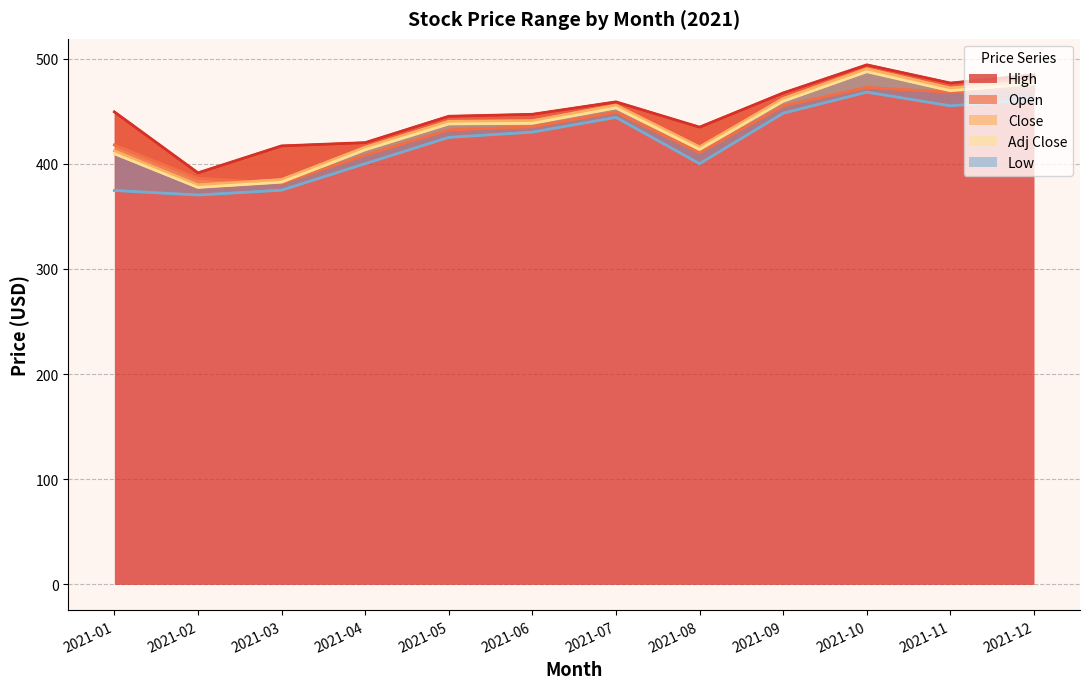

What is the sum of all High values?

5385.5